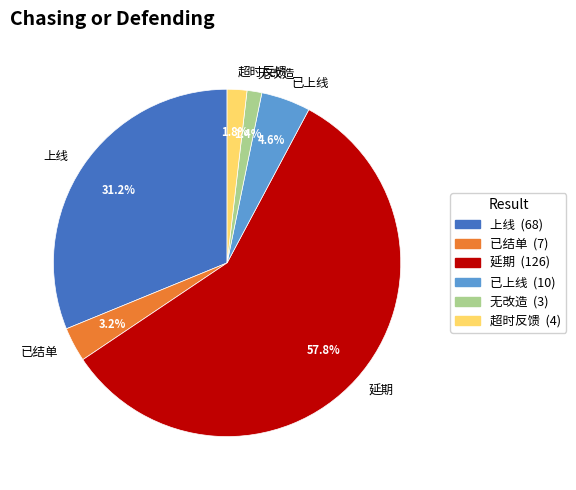

The 延期 slice represents 50% of the pie. True or false?

False